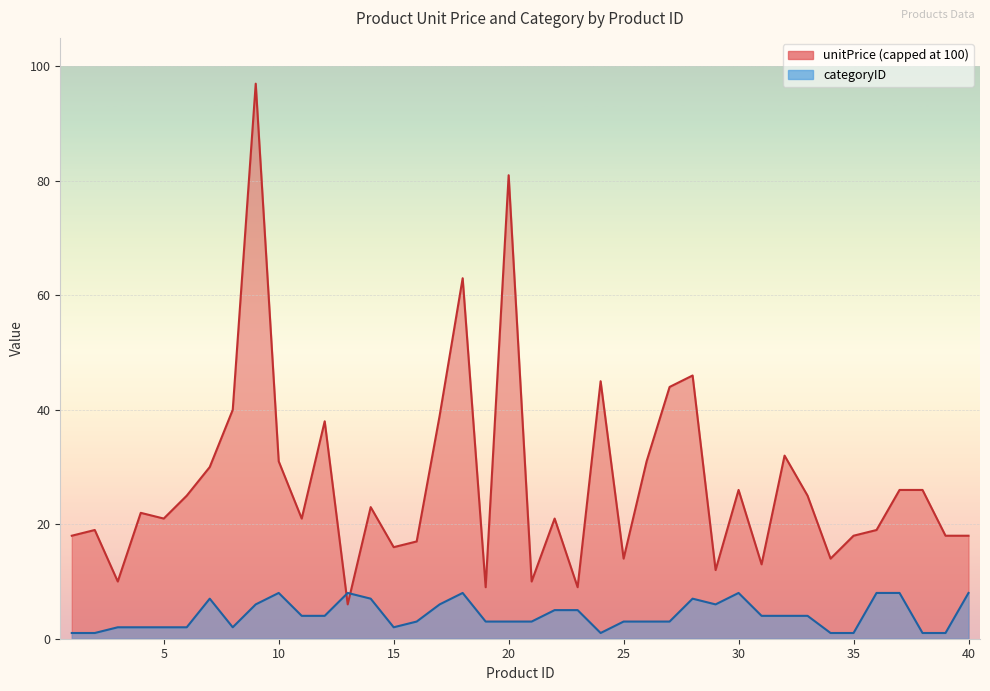

At which category does unitPrice reach its first local peak?

2